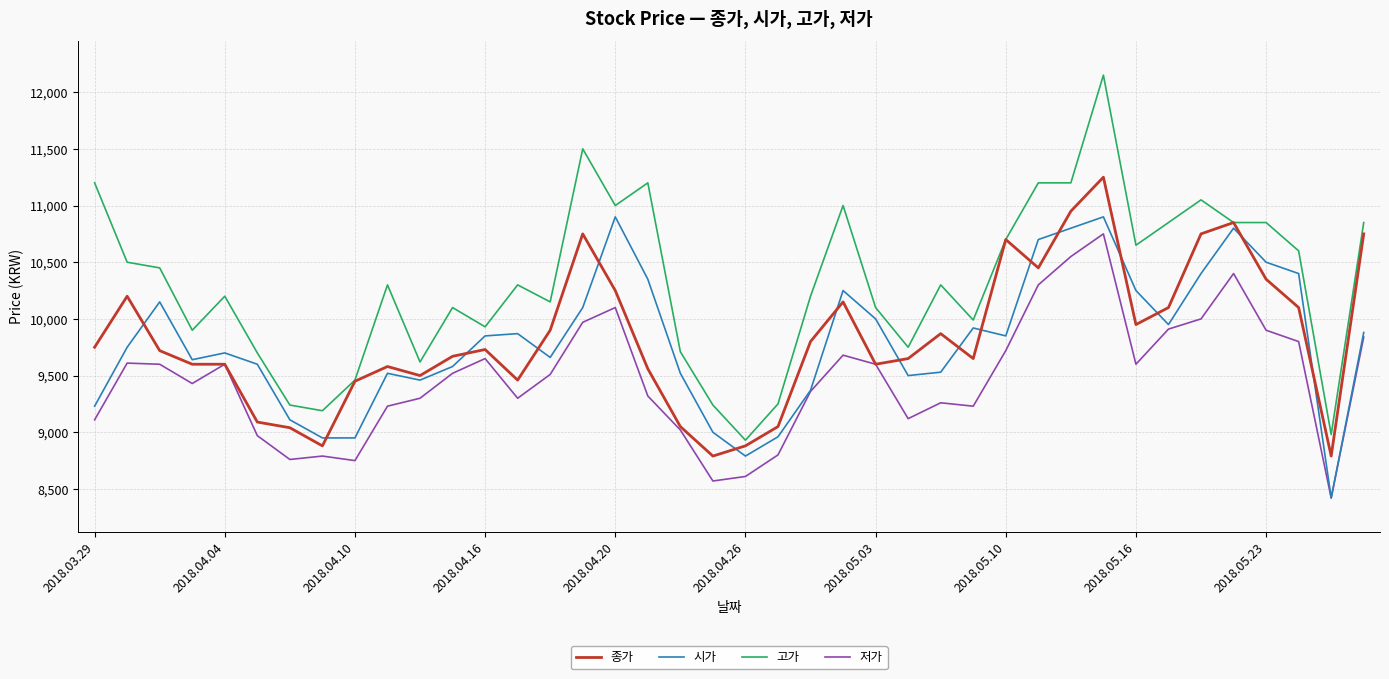

True or false: 종가 has more than 0 interior local peaks.

True